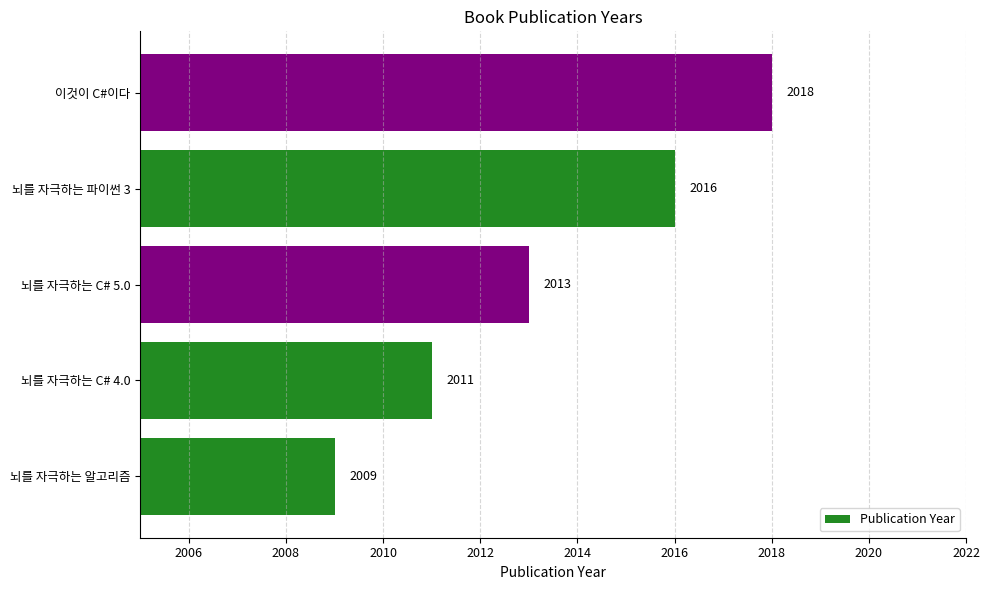

What value does the data have at 뇌를 자극하는 파이썬 3?

2016